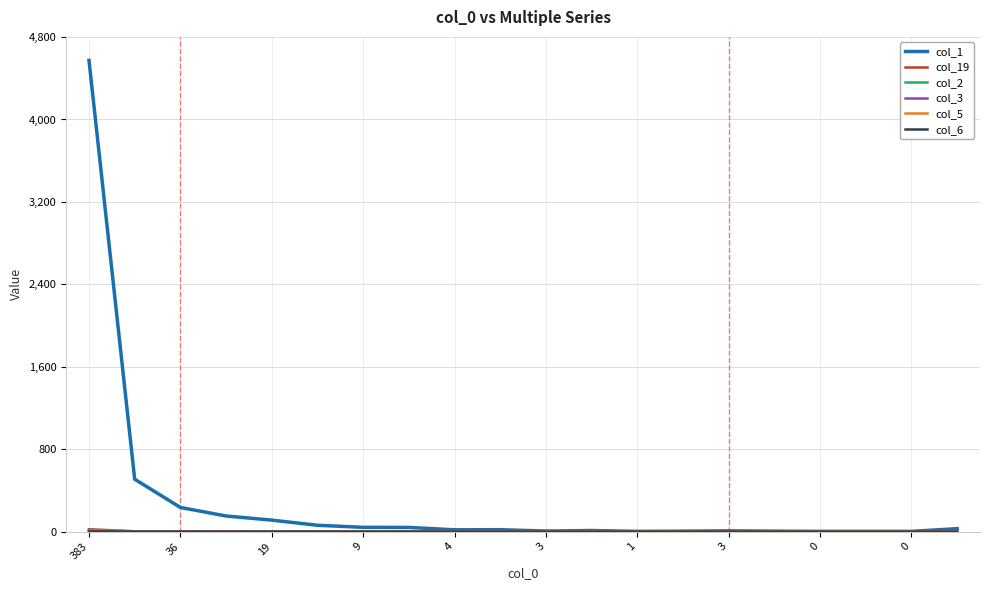

True or false: col_2 and col_19 intersect in this chart.

False